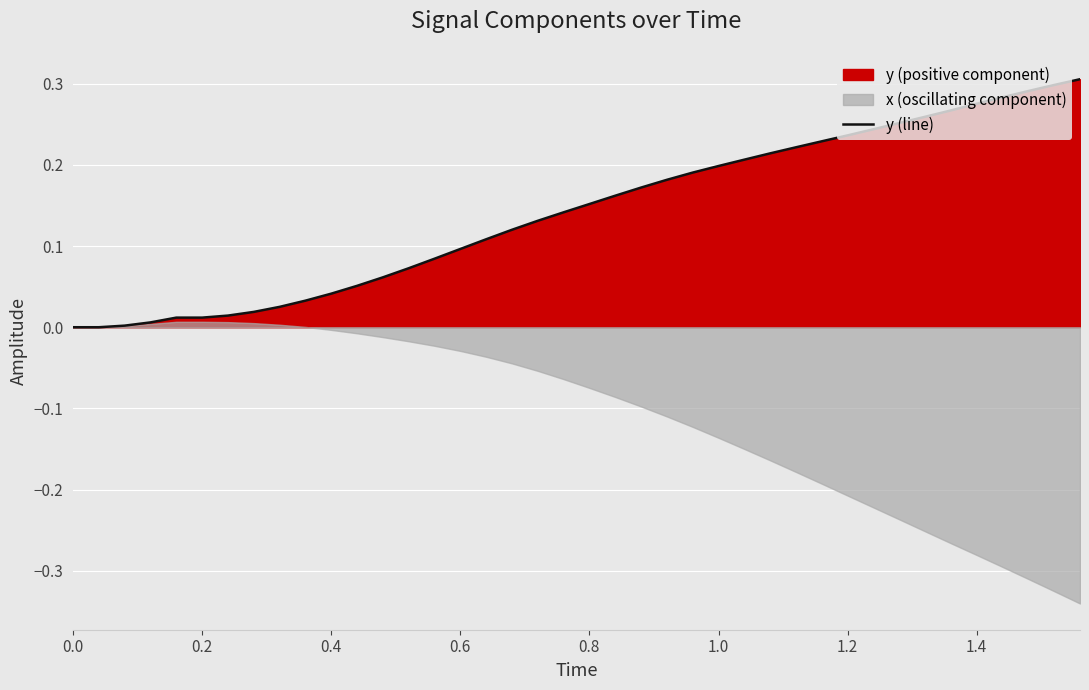

Is it true that y (line) equals 0.1 at 0.8?

False